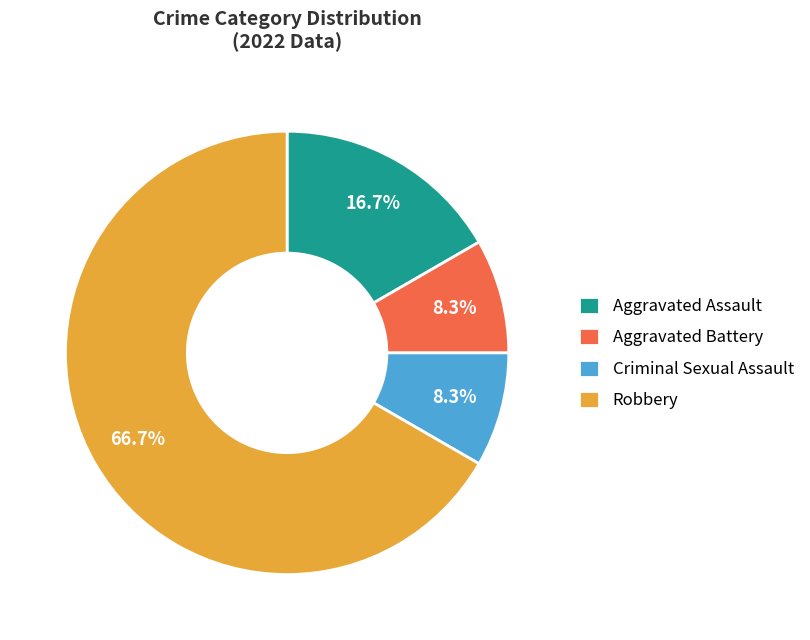

What portion of the pie excludes Robbery?

33.3%